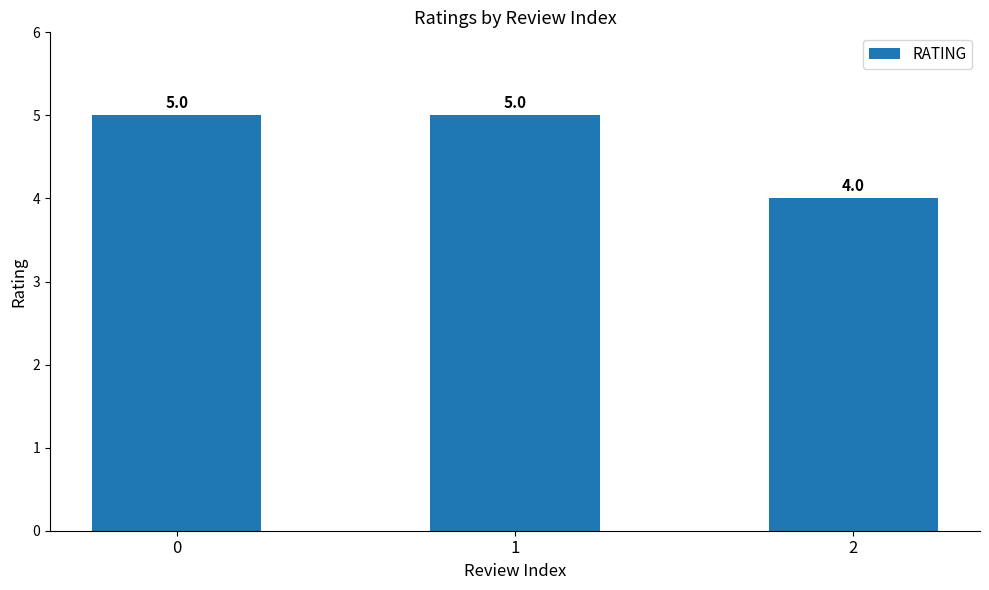

What is the minimum value shown in the chart?

4